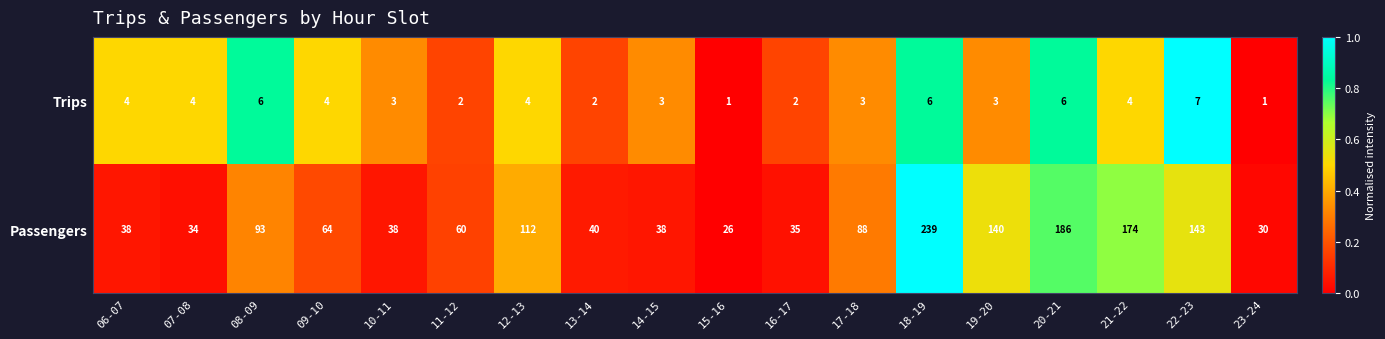

What value does the Passengers series have at 08-09, to the nearest 10?

90